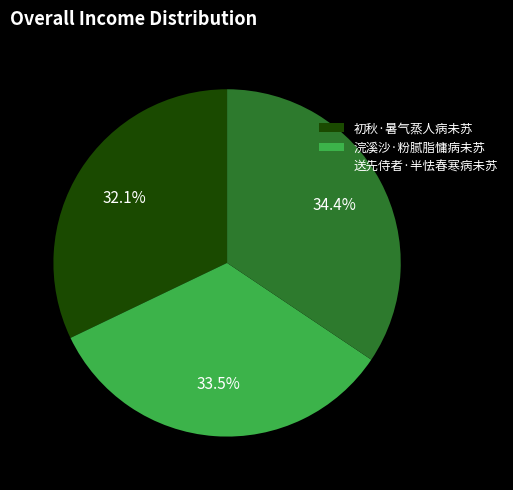

How many slices are in this pie chart?

3